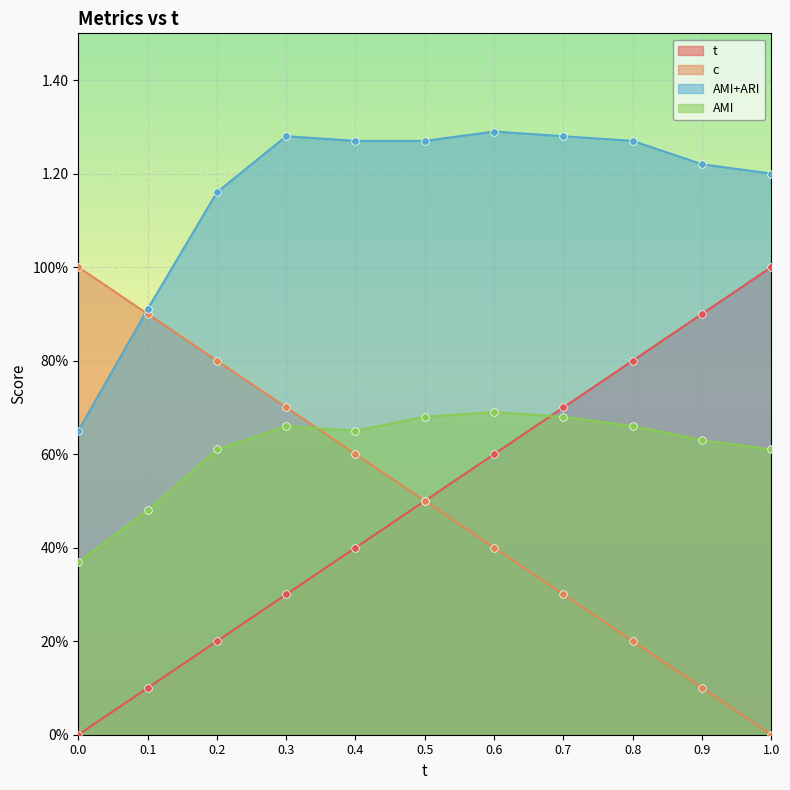

At how many categories does at least one series exceed 0?

11